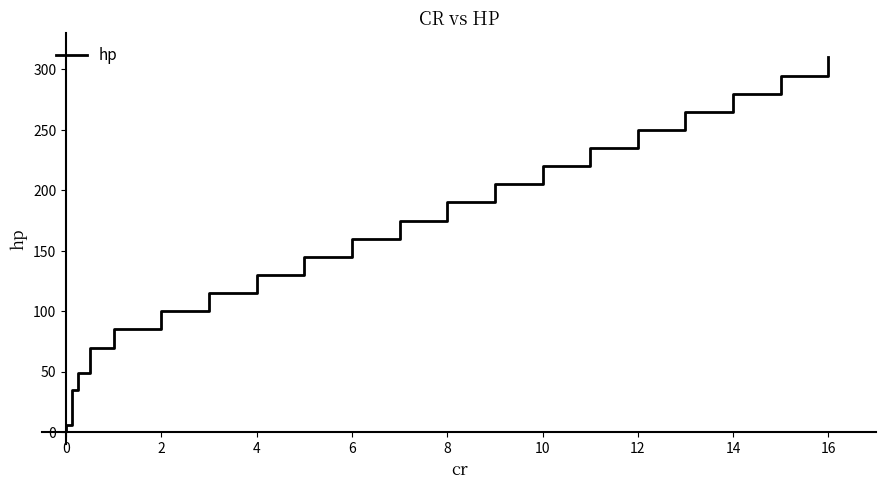

True or false: the data has more than 1 interior local peaks.

False